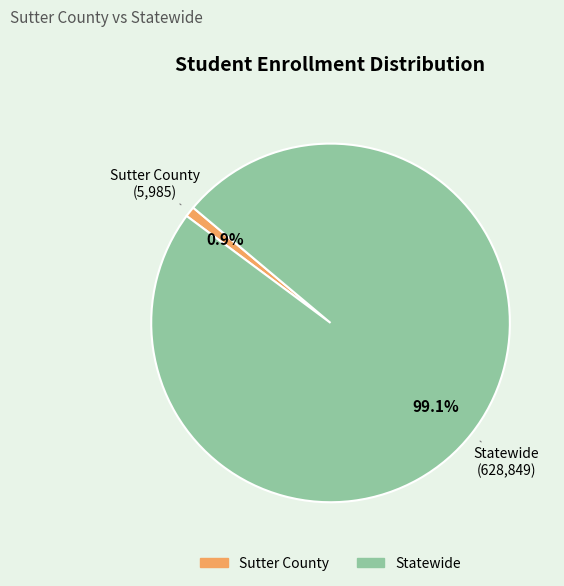

Between Statewide and Sutter County, which is larger?

Statewide